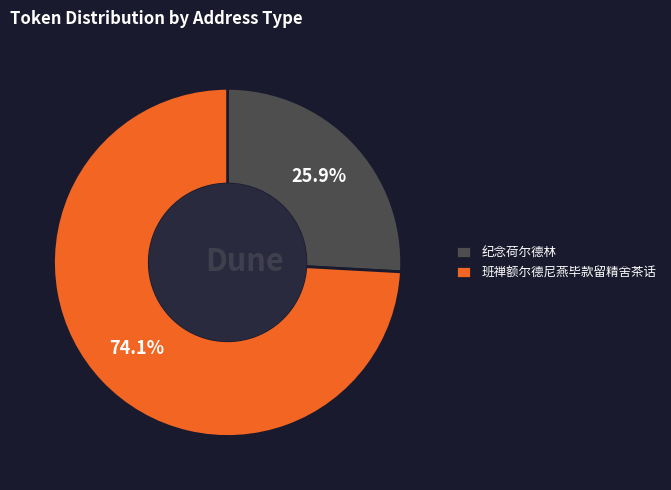

To the nearest percent, what portion does 班禅额尔德尼燕毕款留精舍茶话 represent?

74%